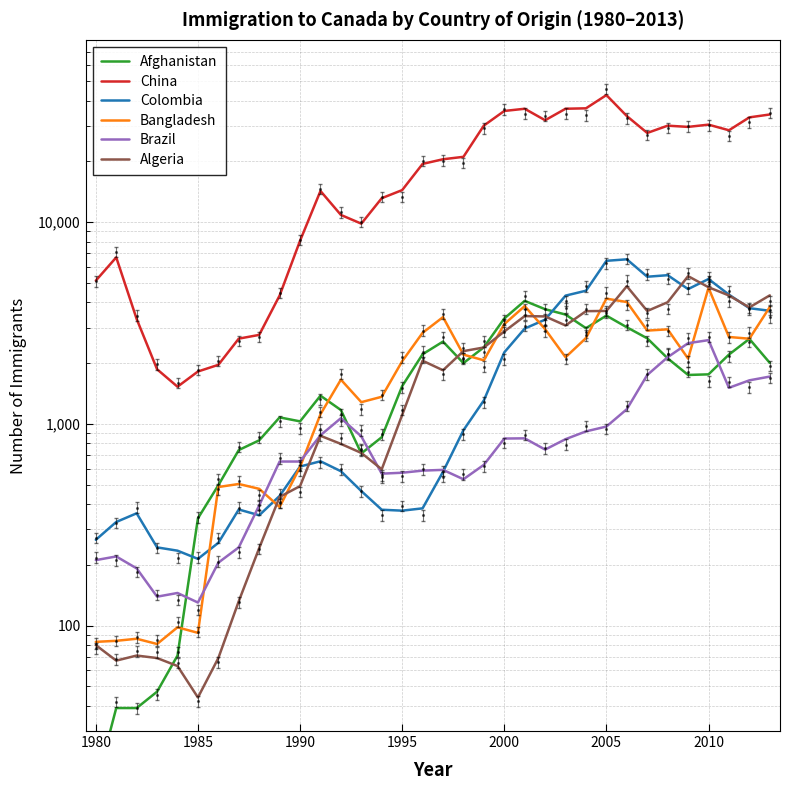

Rank the series by their maximum value, from highest to lowest.

China, Colombia, Algeria, Bangladesh, Afghanistan, Brazil